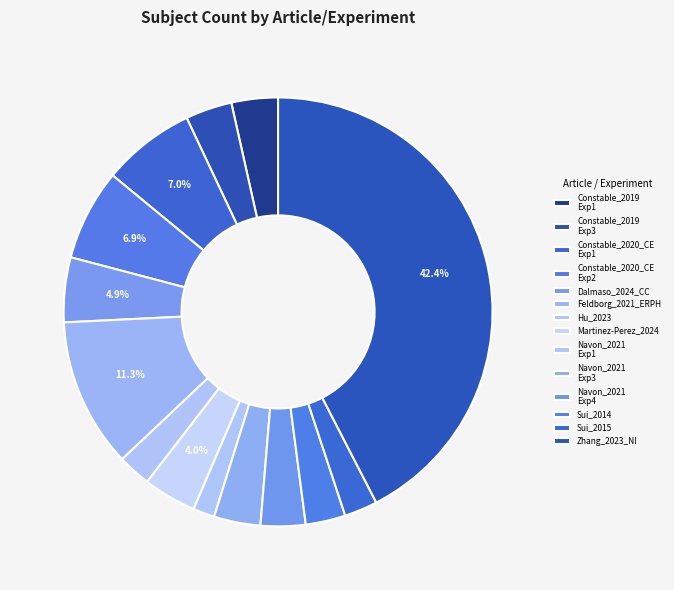

Is there any slice that represents more than half of the pie?

No